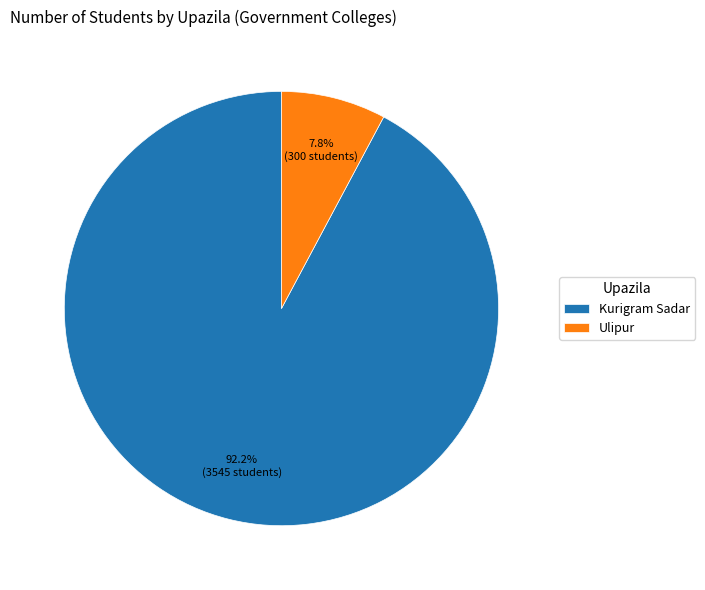

Which slice is the largest?

Kurigram Sadar